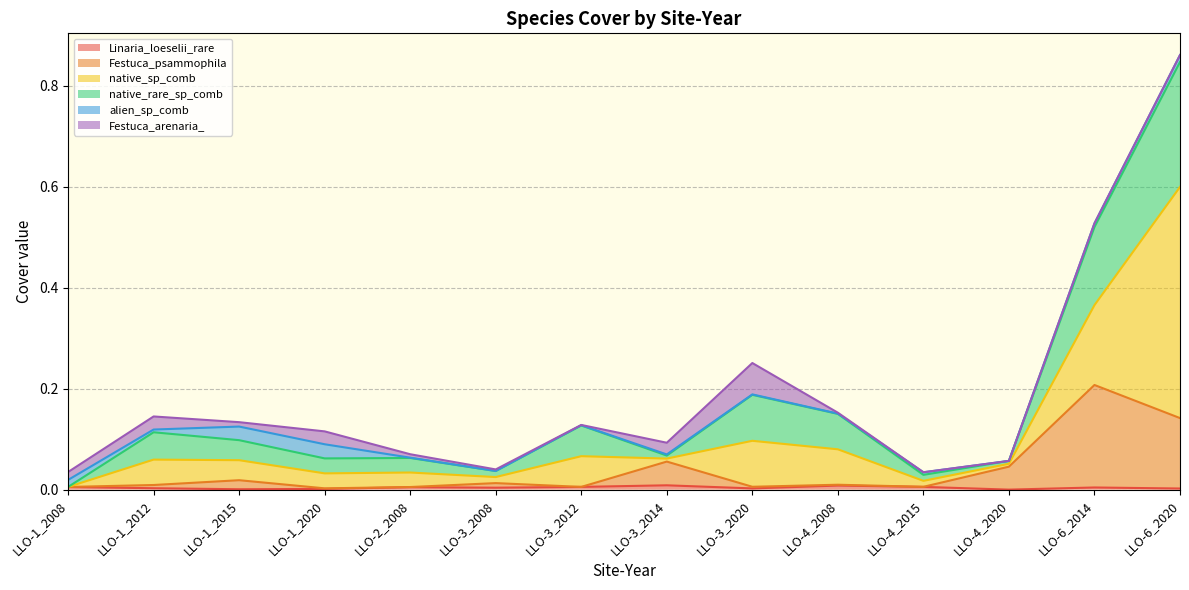

What is the label of the 11th point from the left?

LLO-4_2015